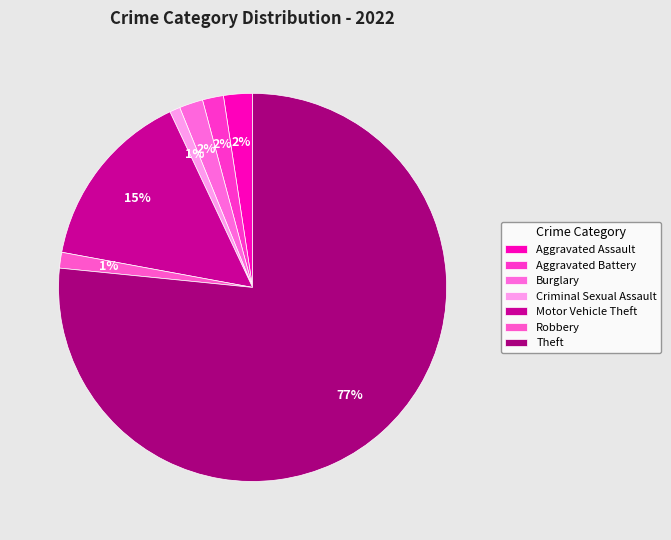

Does Aggravated Battery account for over 50% of the chart?

No